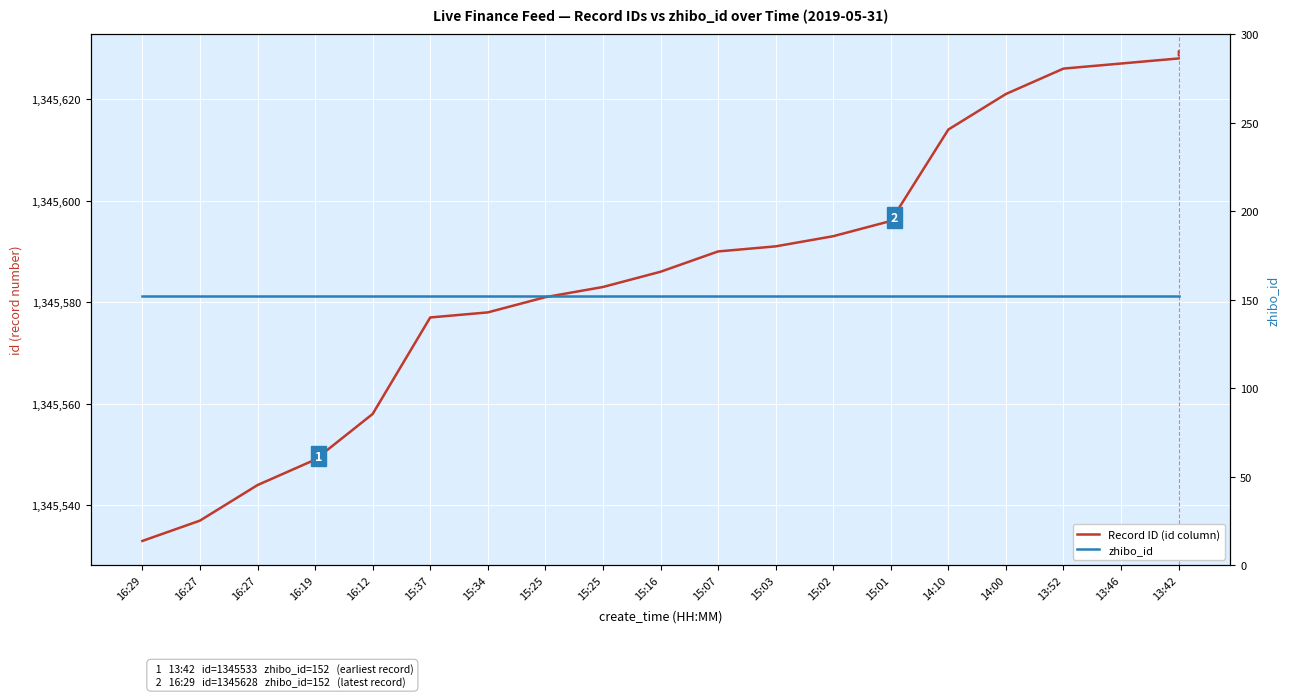

True or false: Record ID (id column) and zhibo_id intersect in this chart.

False